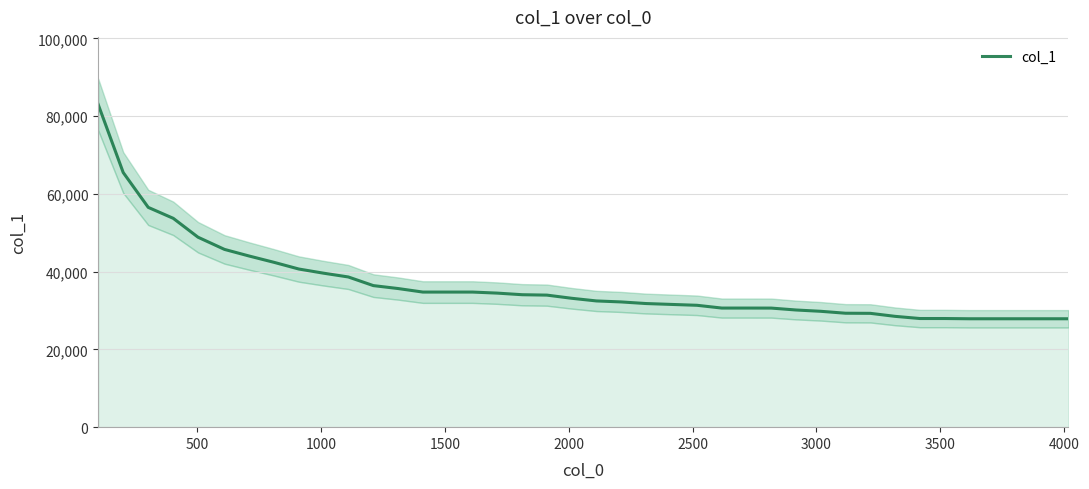

What is the change in value from 4000 to 21?

-8465